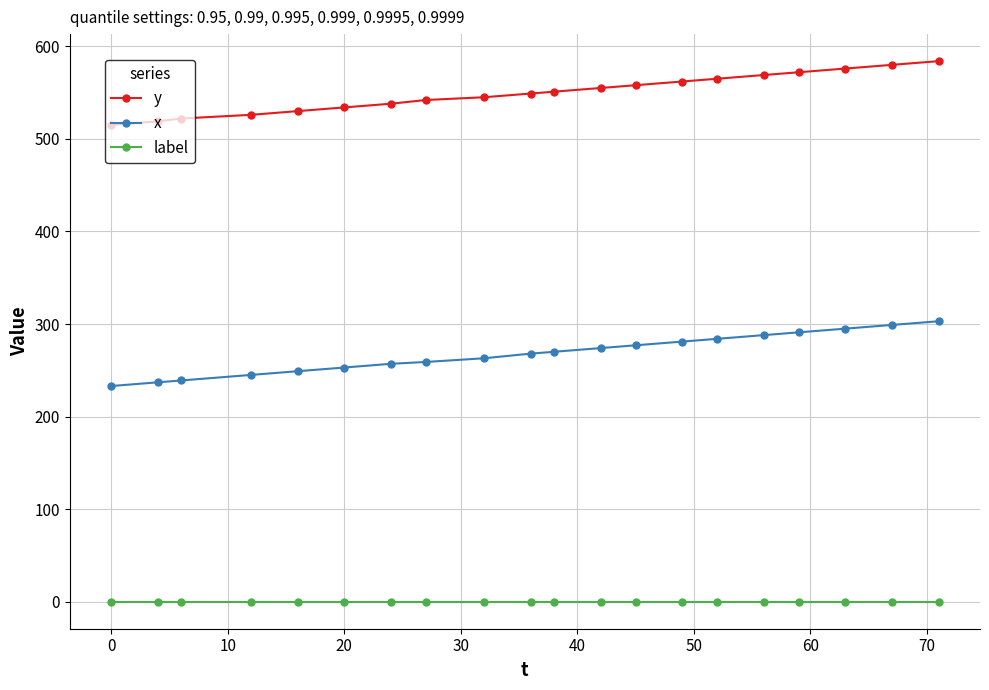

True or false: y and x intersect in this chart.

False